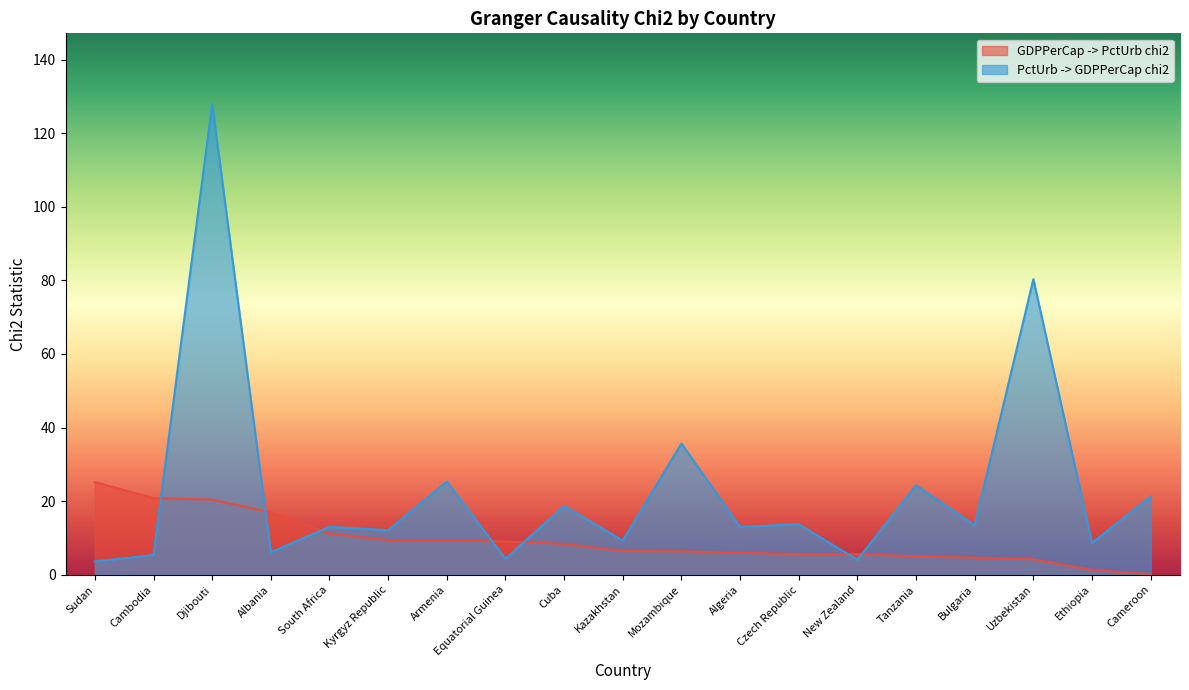

What is the maximum value shown in the chart?

127.9